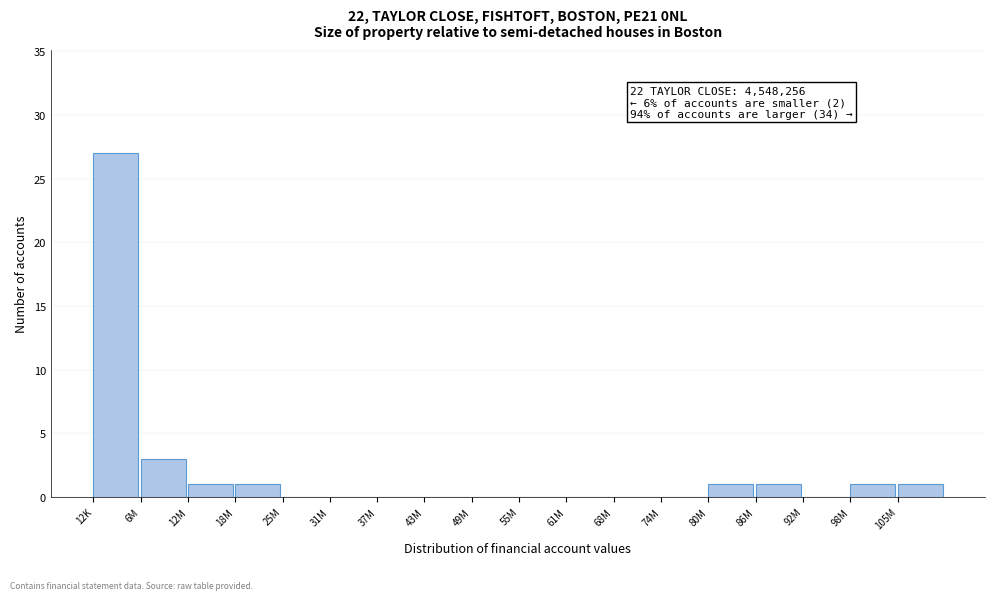

Reading left to right, extract all data points from this chart.

12K=27	6M=3	12M=1	18M=1	25M=0	31M=0	37M=0	43M=0	49M=0	55M=0	61M=0	68M=0	74M=0	80M=1	86M=1	92M=0	98M=1	105M=1